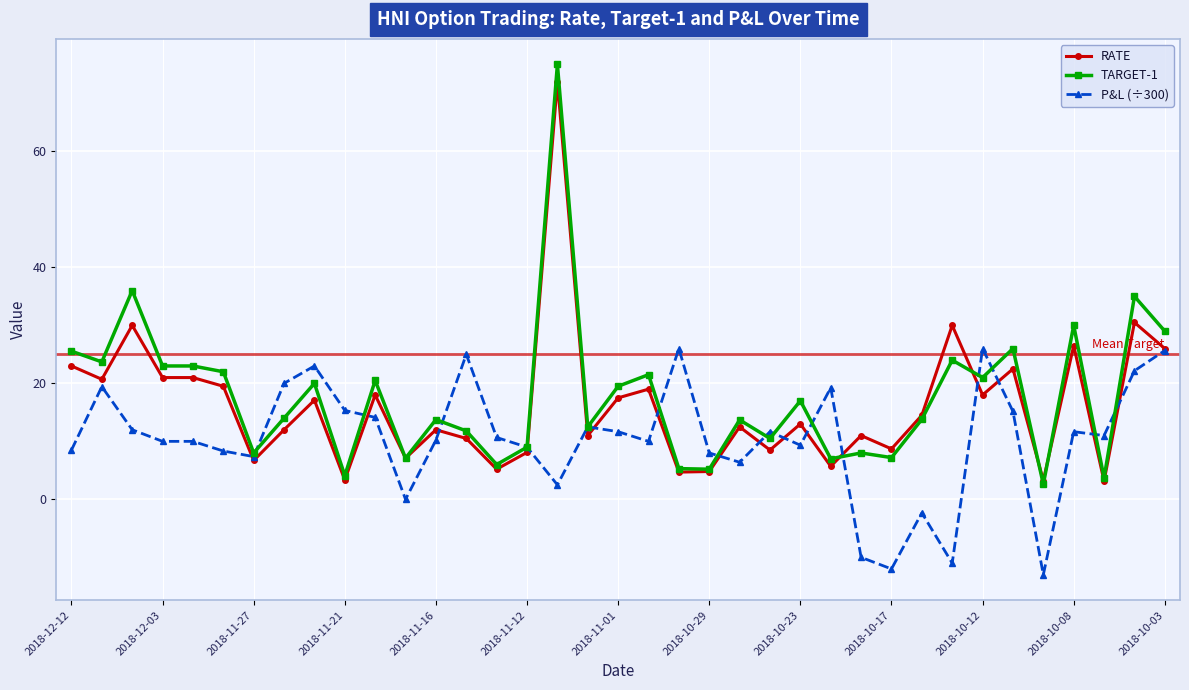

What is the greatest value displayed?

75.0